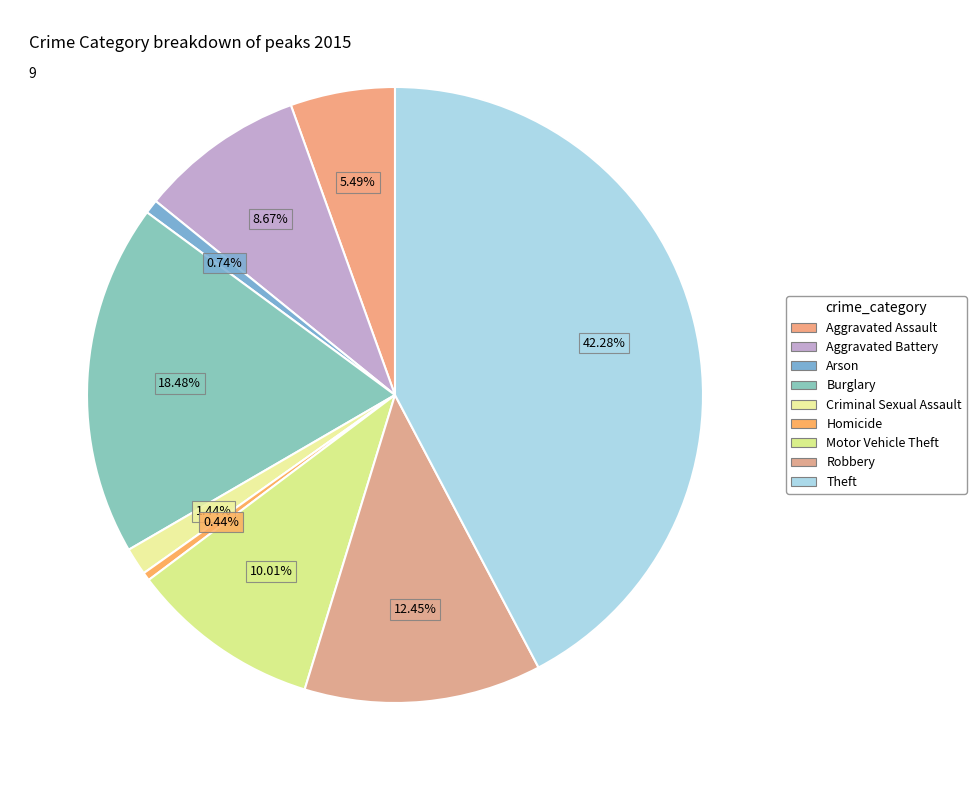

What percentage is the Motor Vehicle Theft slice, to the nearest percent?

10%